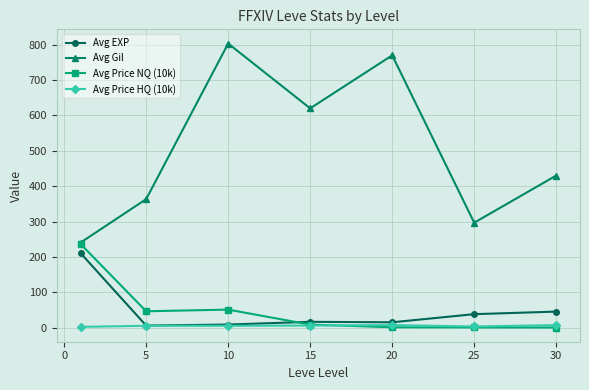

Which series has the largest total across all categories?

Avg Gil